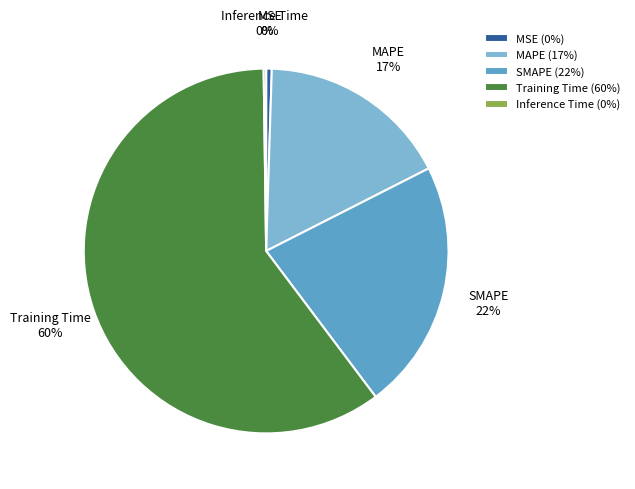

To the nearest percent, what portion does SMAPE represent?

22%